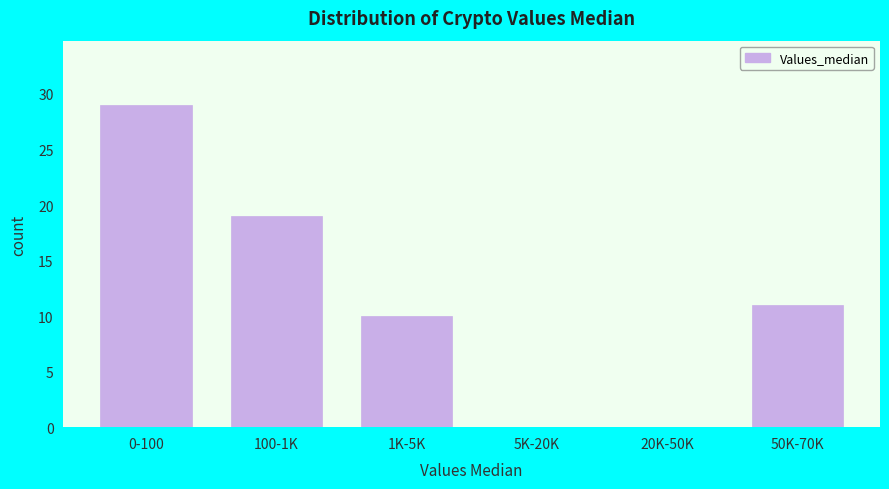

Reading left to right, extract all data points from this chart.

0-100=29	100-1K=19	1K-5K=10	5K-20K=0	20K-50K=0	50K-70K=11